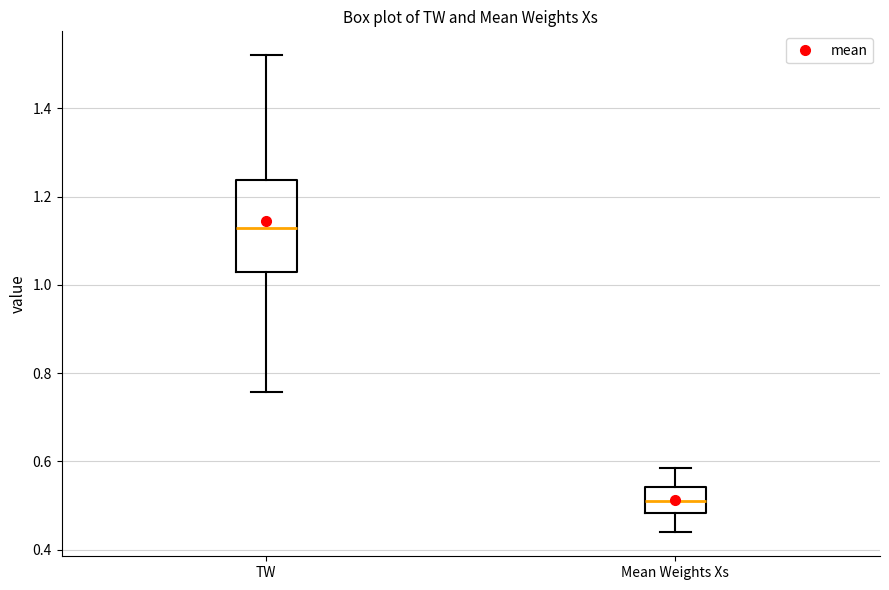

Which box is the tallest, from its lower edge to its upper edge?

TW